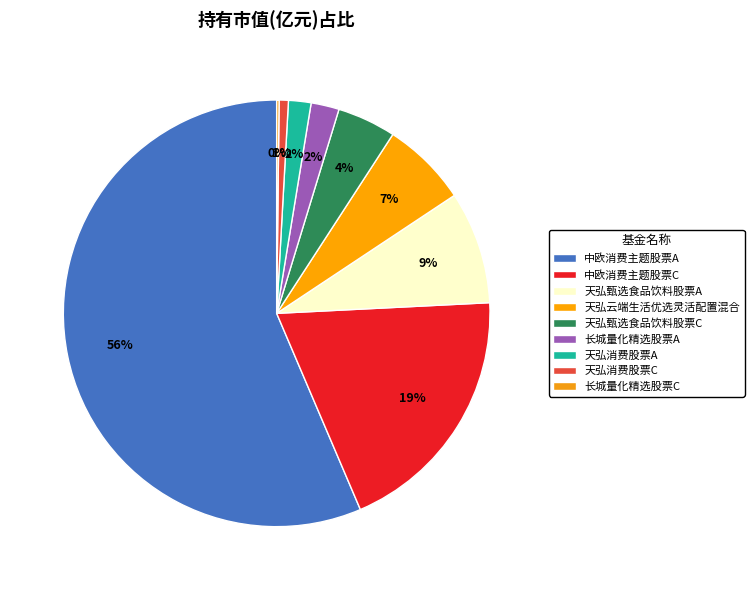

Combined, what portion of the pie is 长城量化精选股票C and 天弘甄选食品饮料股票A?

8.7%